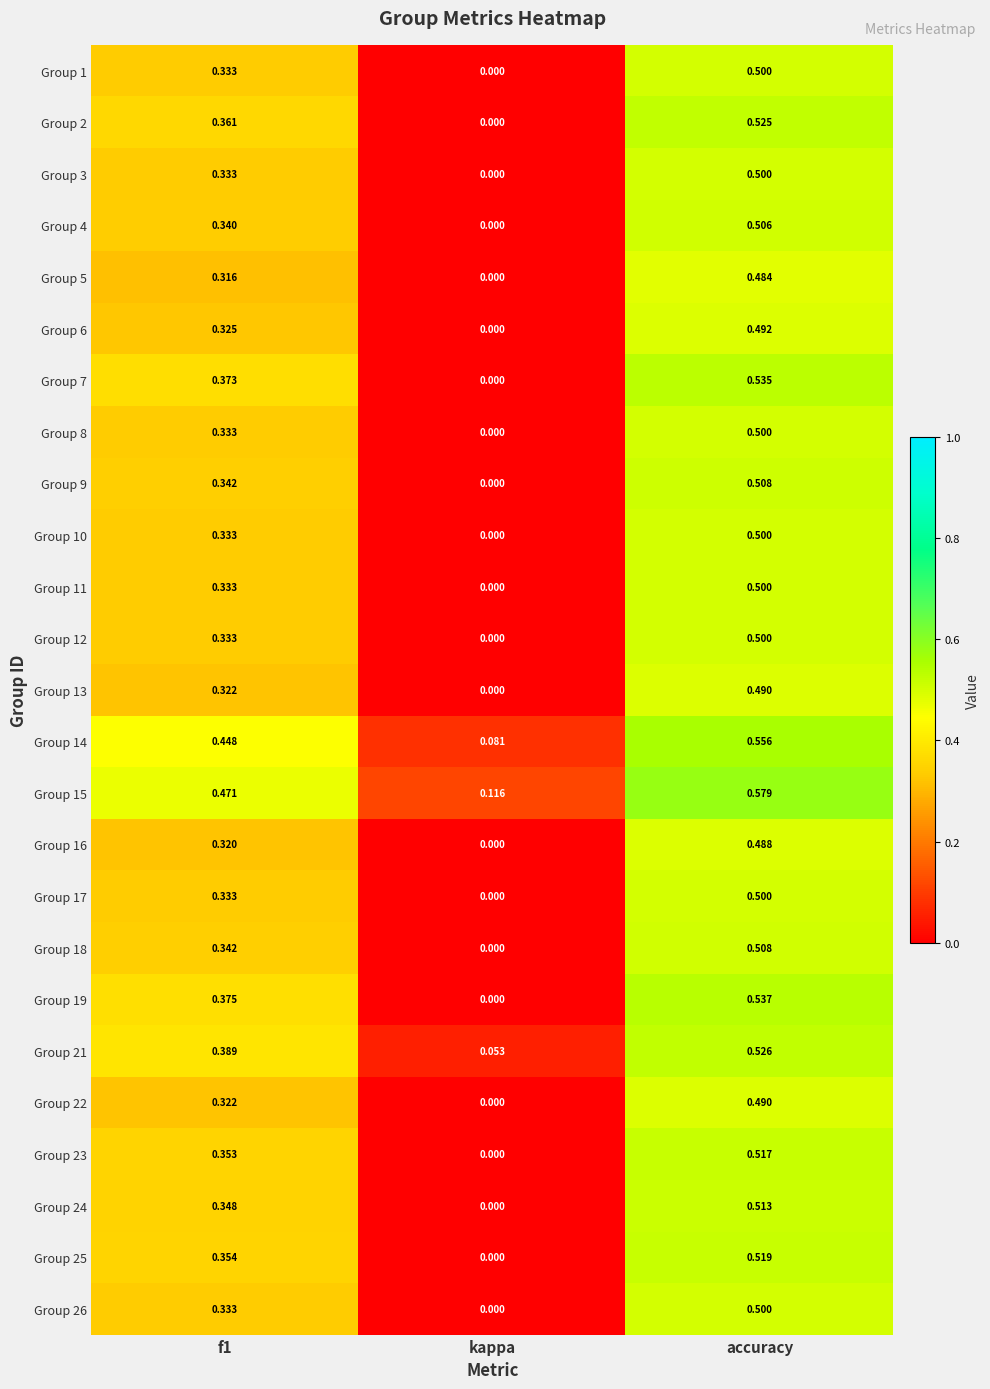

At which label is Group 17 closest to 0?

kappa